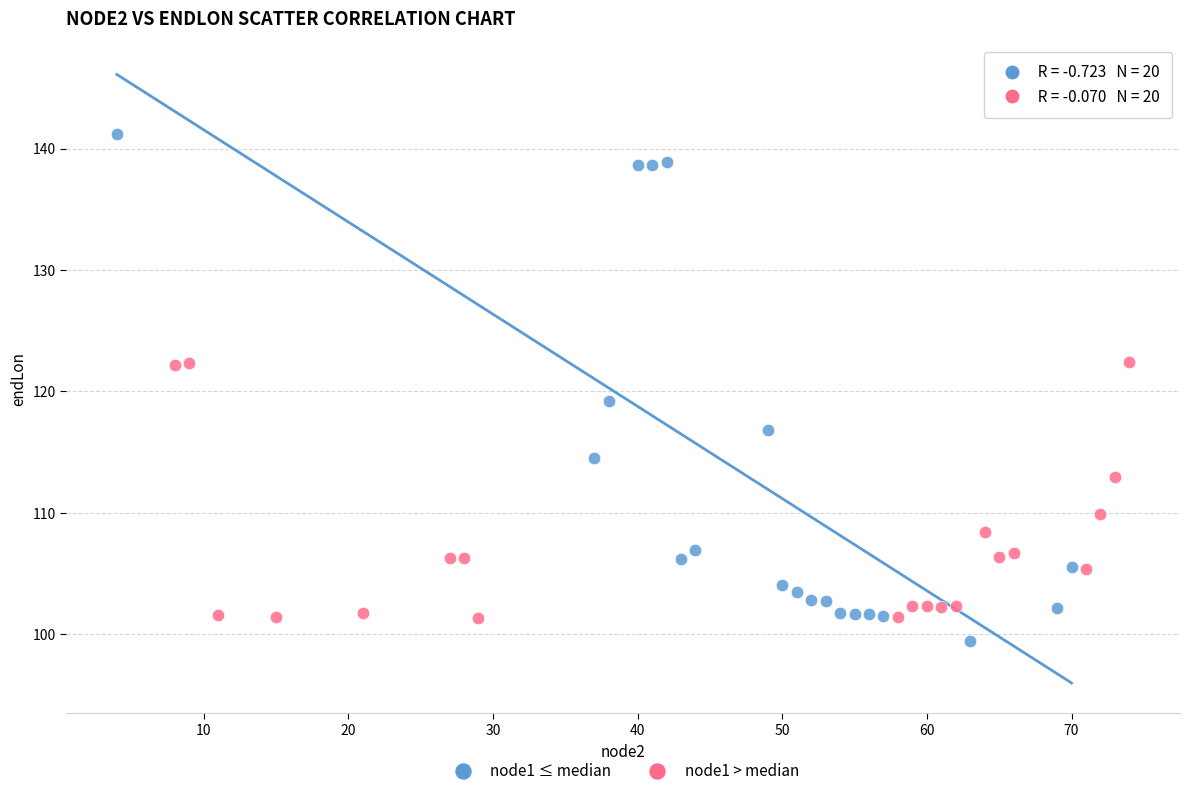

Which series reaches the maximum Y coordinate?

node1 ≤ median